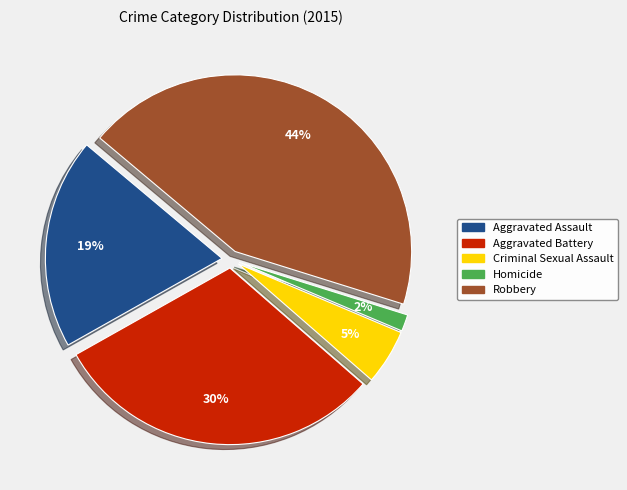

Combined, do Criminal Sexual Assault and Aggravated Assault account for over 50%?

No